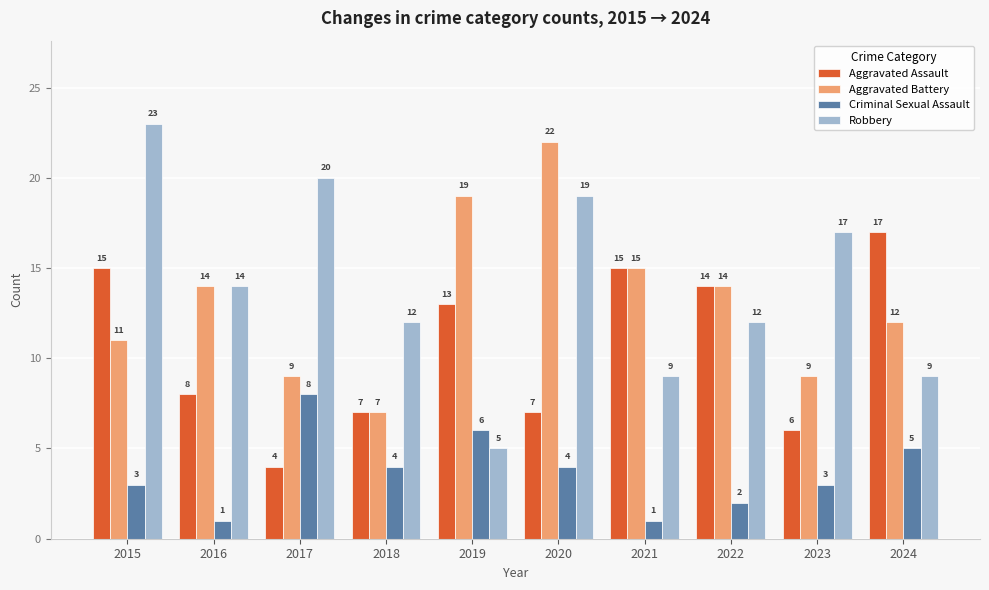

Between 2020 and 2023, which series saw the biggest shift?

Aggravated Battery